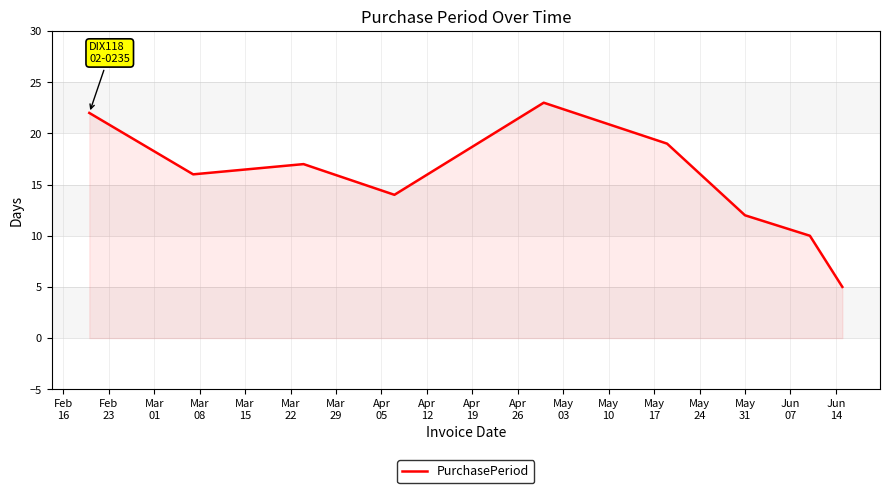

What is the difference between the maximum and second lowest values?

13